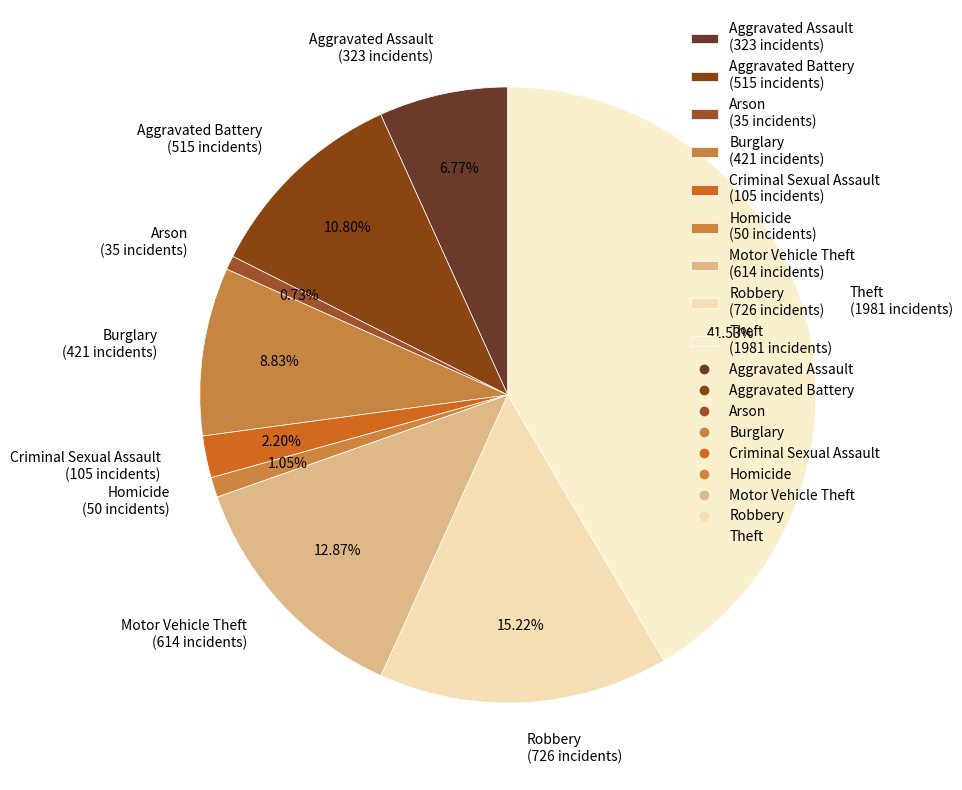

Which slice is the largest?

Theft